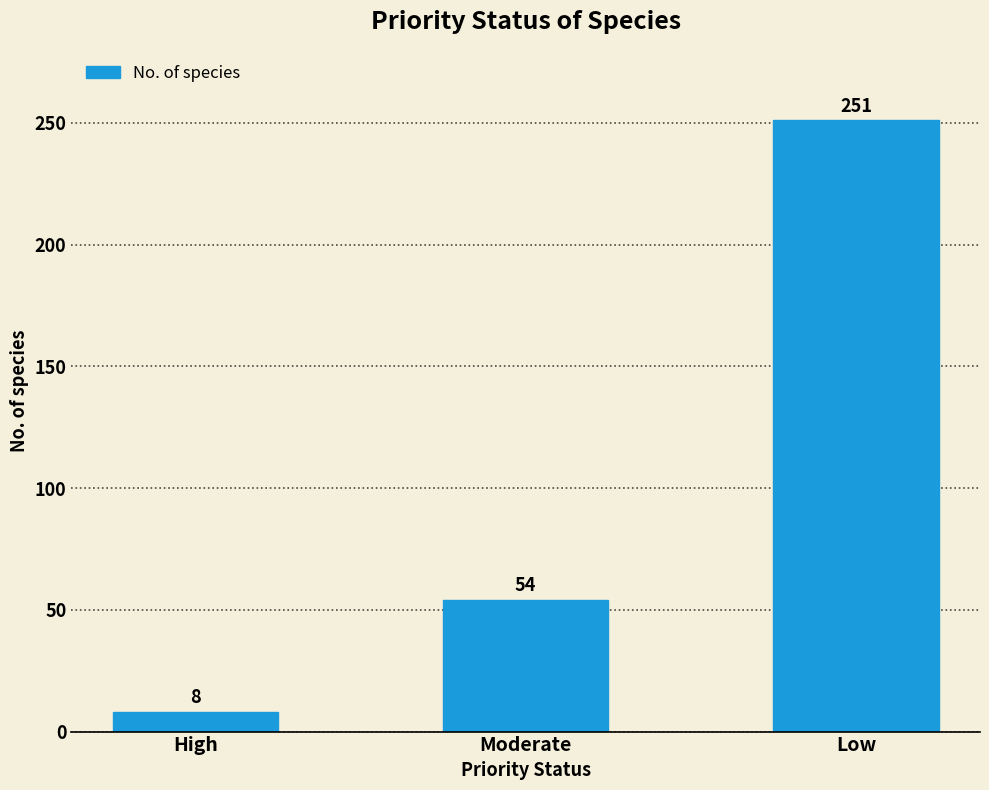

The chart shows a value of 168 at Low. True or false?

False